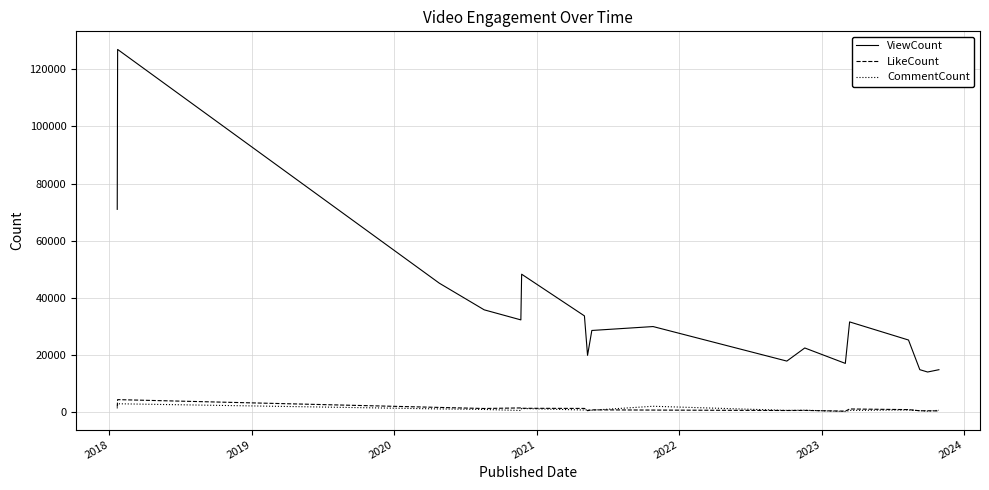

What is the highest value of the CommentCount series?

2833